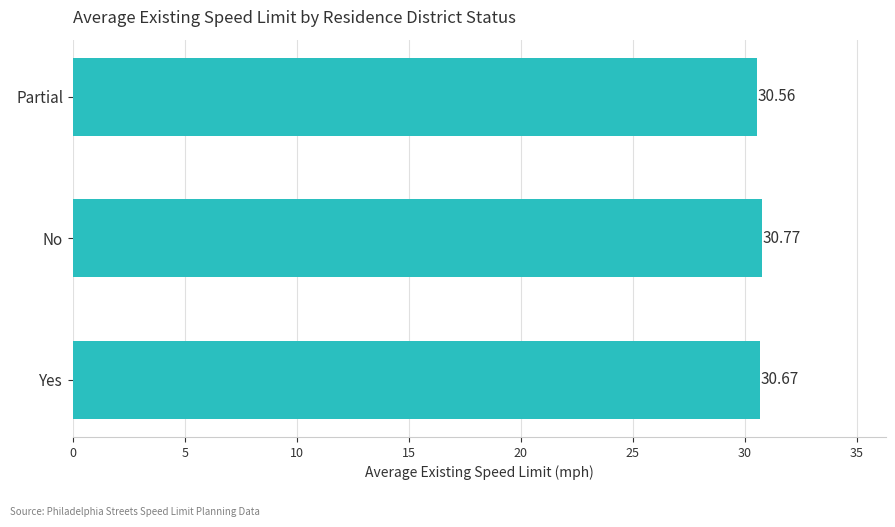

What is the change in value from Yes to No?

+0.1